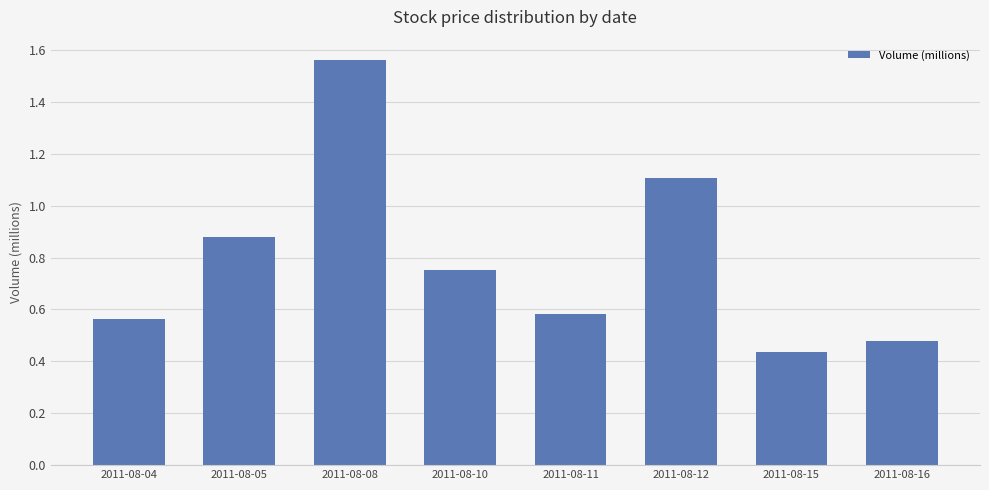

What is the change in value from 2011-08-04 to 2011-08-12?

+0.5